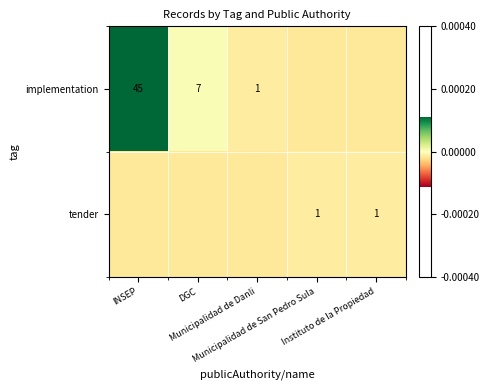

At which label is tender closest to -5?

INSEP